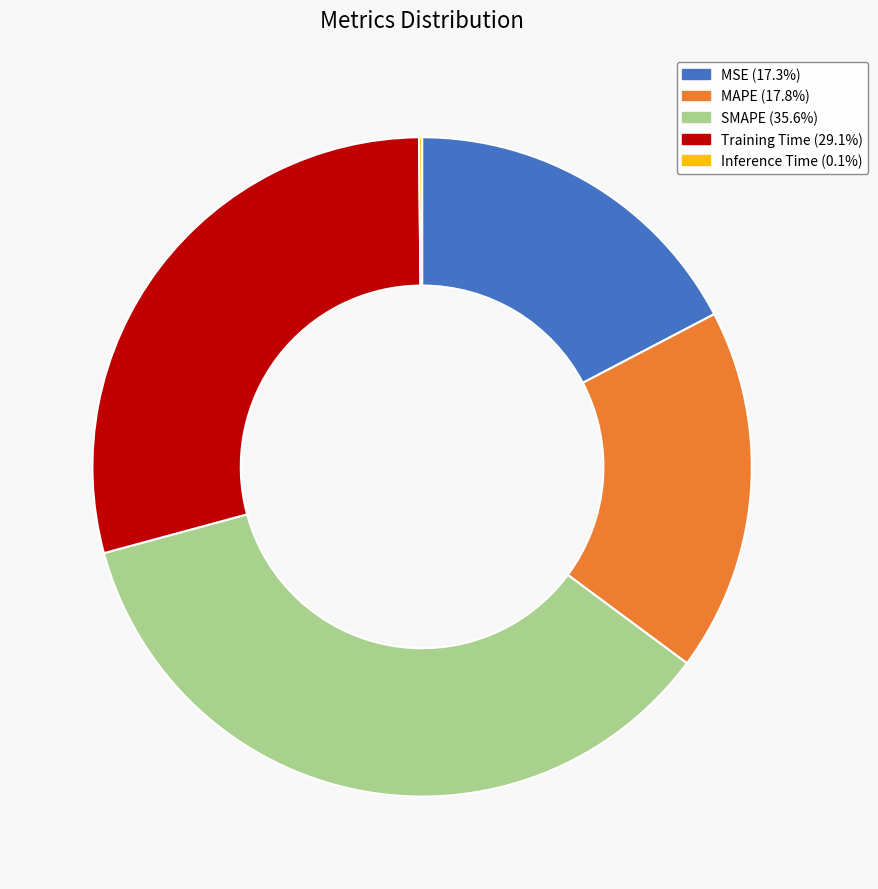

Combined, do Training Time (29.1%) and SMAPE (35.6%) account for over 50%?

Yes